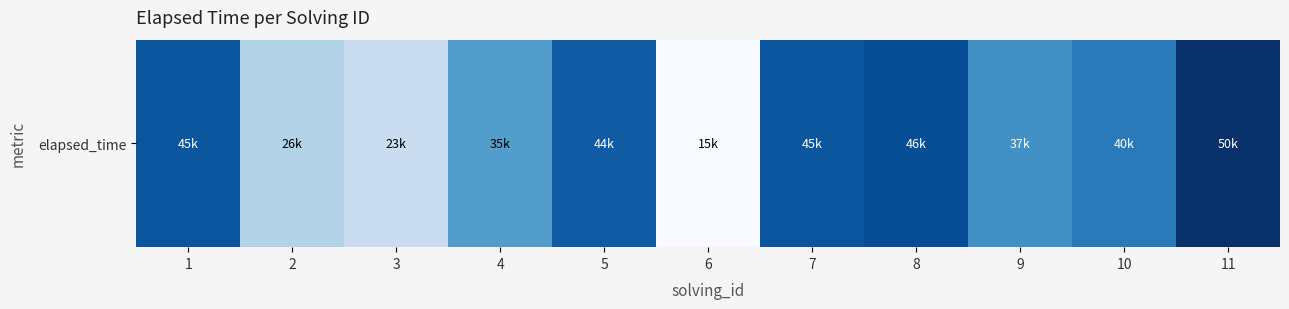

What is the minimum value shown in the chart?

15000